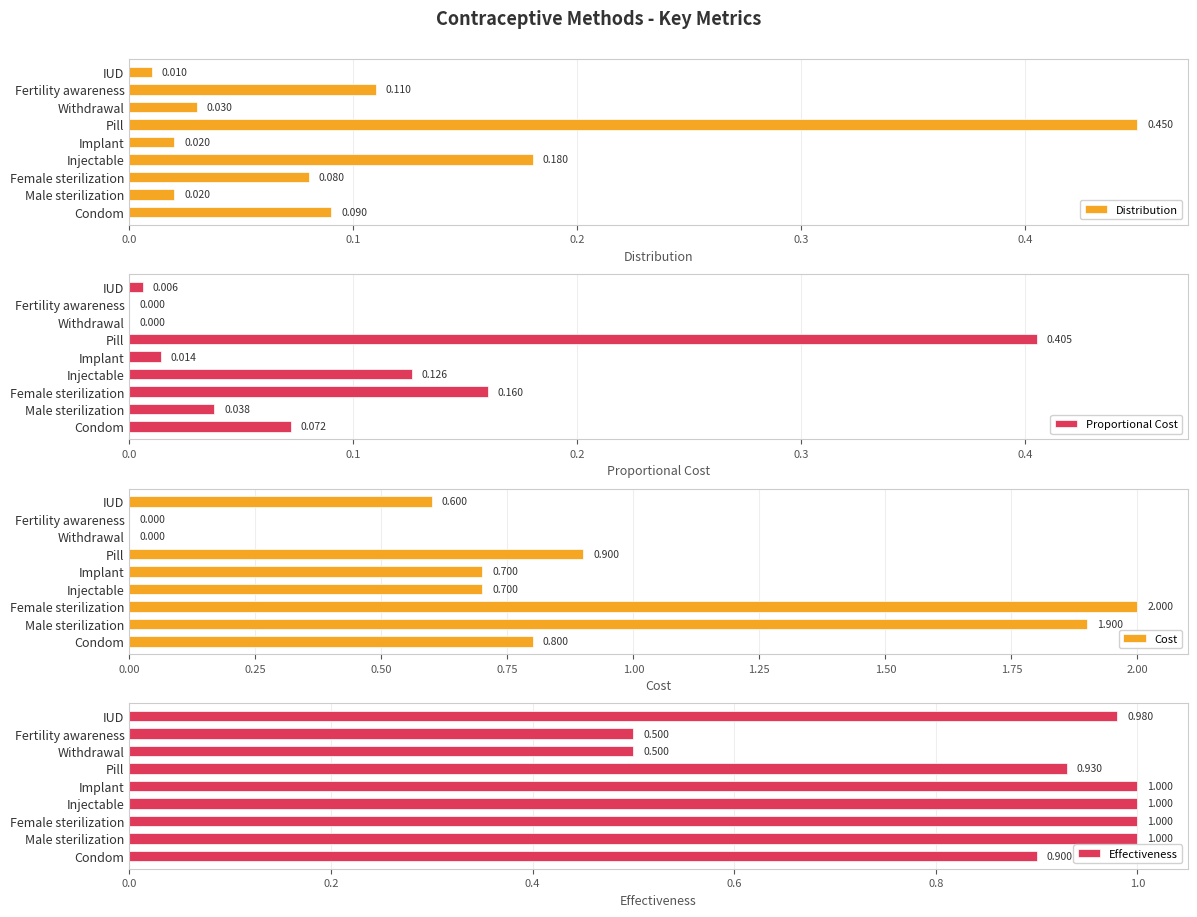

Where is Distribution nearest to the value 0?

IUD